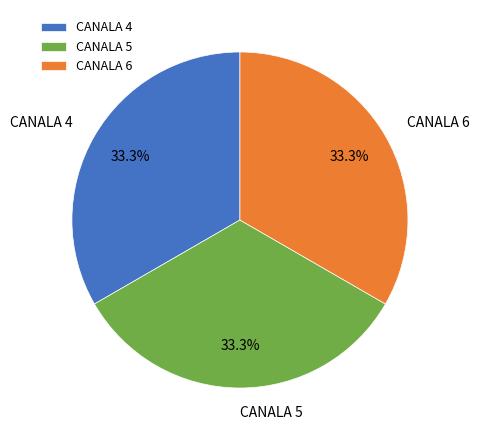

How many segments does this pie chart have?

3